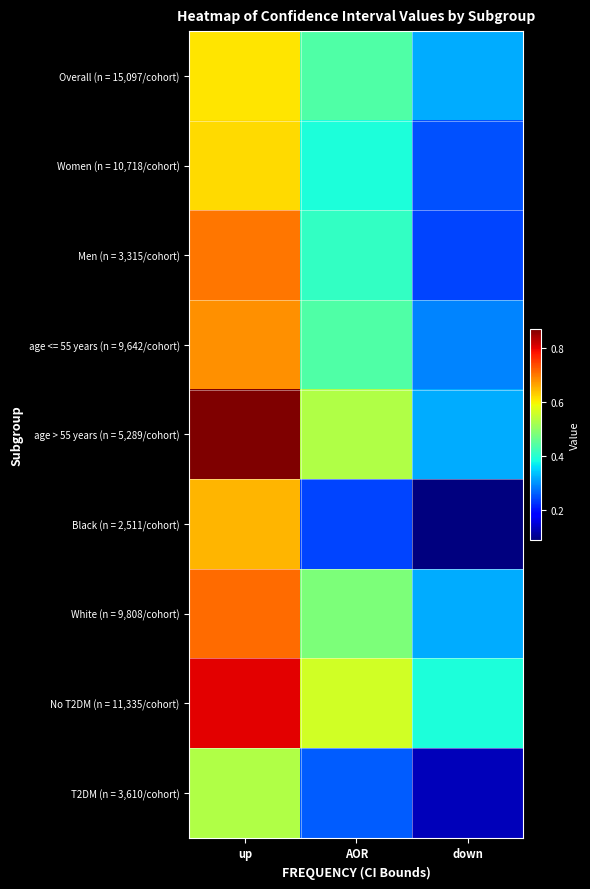

Reading left to right, list all the values displayed in this chart.

Overall (n = 15,097/cohort): up=0.6	AOR=0.4	down=0.3
Women (n = 10,718/cohort): up=0.6	AOR=0.4	down=0.2
Men (n = 3,315/cohort): up=0.7	AOR=0.4	down=0.2
age <= 55 years (n = 9,642/cohort): up=0.7	AOR=0.4	down=0.3
age > 55 years (n = 5,289/cohort): up=0.9	AOR=0.5	down=0.3
Black (n = 2,511/cohort): up=0.7	AOR=0.2	down=0.1
White (n = 9,808/cohort): up=0.7	AOR=0.5	down=0.3
No T2DM (n = 11,335/cohort): up=0.8	AOR=0.6	down=0.4
T2DM (n = 3,610/cohort): up=0.5	AOR=0.3	down=0.1